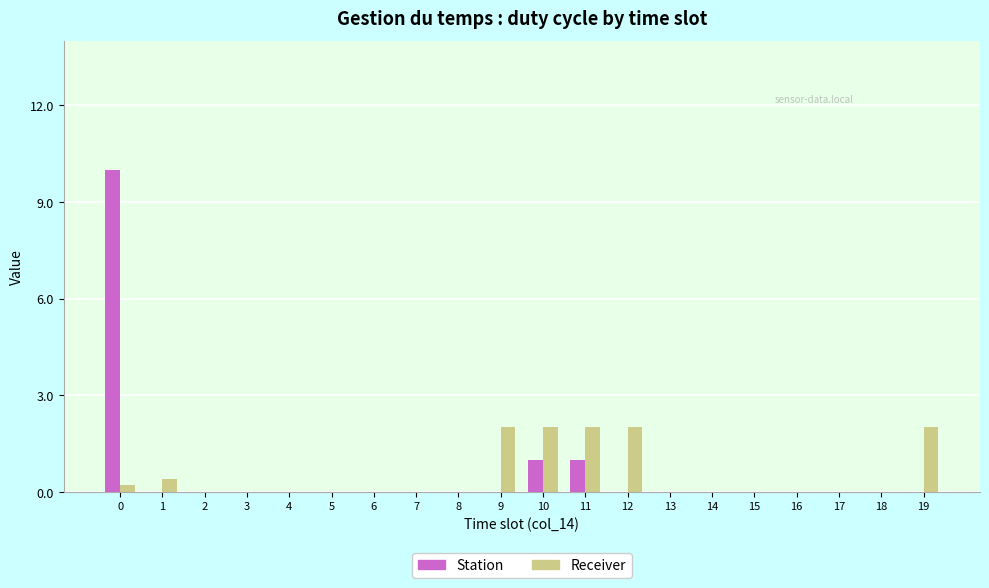

What is the sum of the Station values at 11 and 5?

1.0